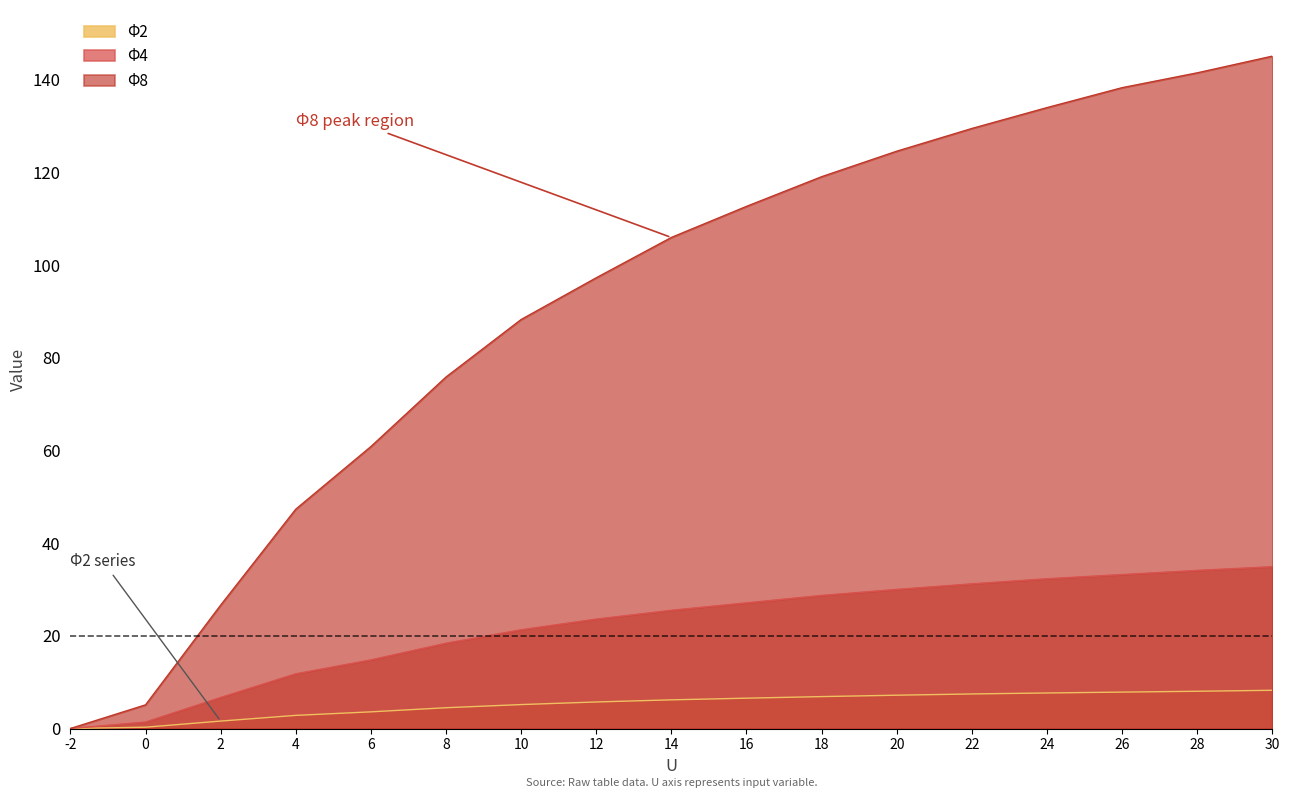

How many positive values does the Φ2 series have?

16